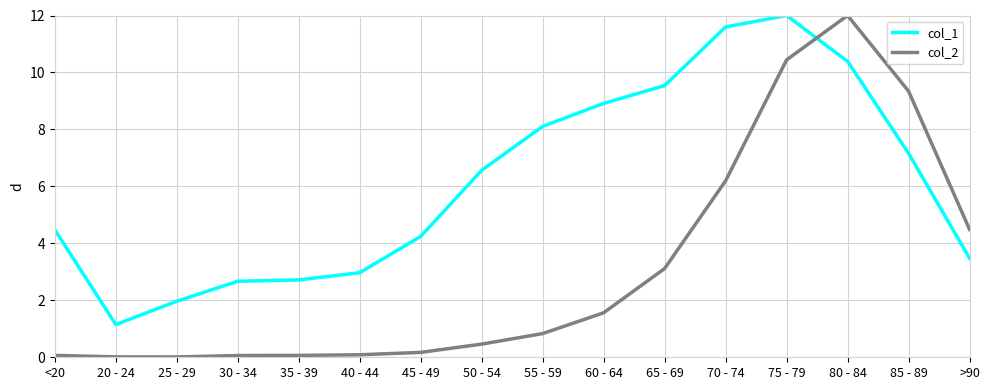

Between <20 and 75 - 79, which series saw the biggest shift?

col_2